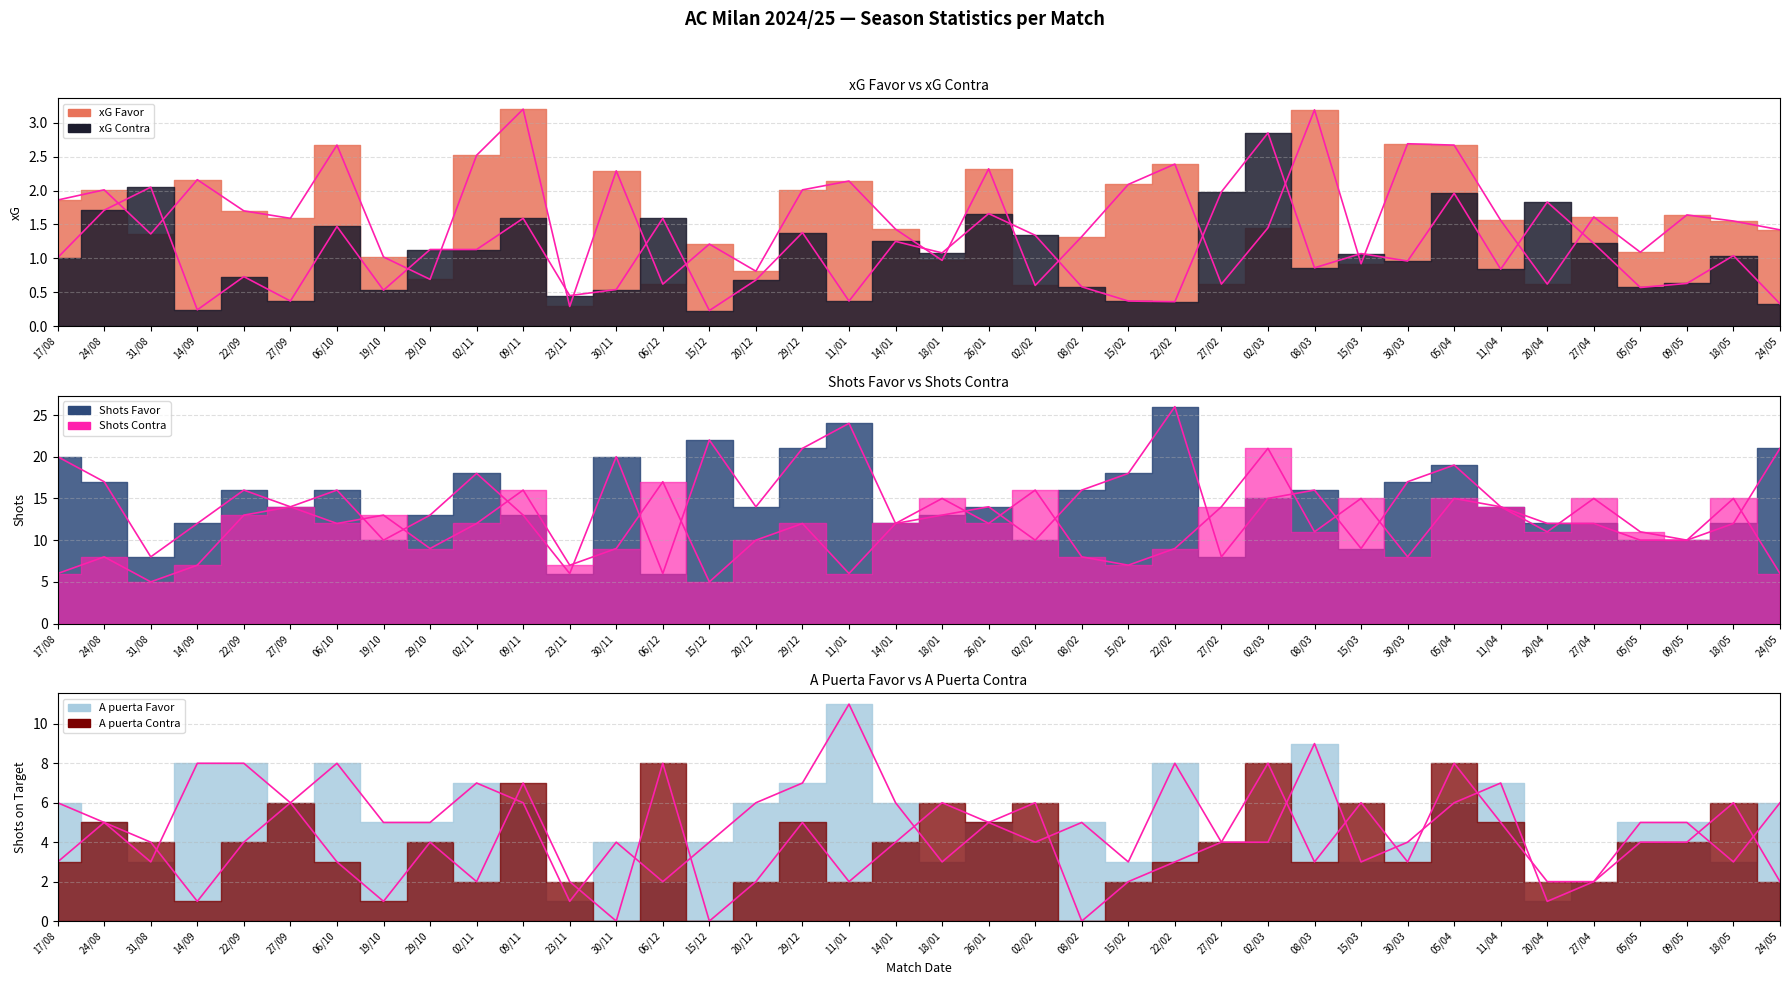

Rank the categories by Shots Favor value from highest to lowest.

22/02, 11/01, 15/12, 29/12, 24/05, 17/08, 30/11, 05/04, 02/11, 15/02, 24/08, 30/03, 22/09, 06/10, 08/02, 08/03, 02/03, 27/09, 20/12, 26/01, 11/04, 29/10, 09/11, 18/01, 14/09, 14/01, 20/04, 27/04, 18/05, 19/10, 02/02, 05/05, 09/05, 15/03, 31/08, 27/02, 23/11, 06/12